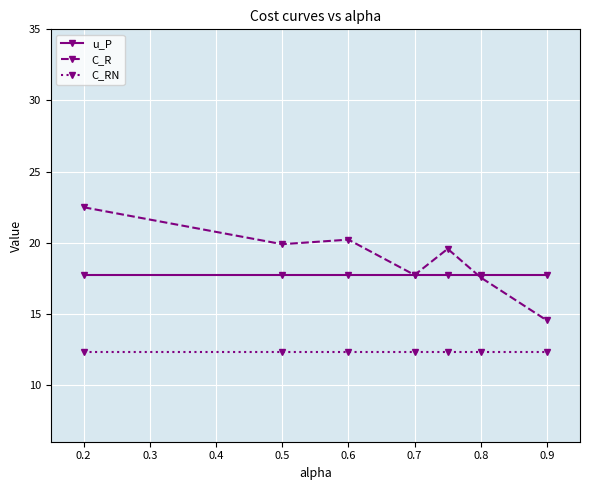

Reading left to right, transcribe all the data shown in this chart.

u_P: 17.7	17.7	17.7	17.7	17.7	17.7	17.7
C_R: 22.5	19.9	20.2	17.7	19.6	17.5	14.5
C_RN: 12.3	12.3	12.3	12.3	12.3	12.3	12.3